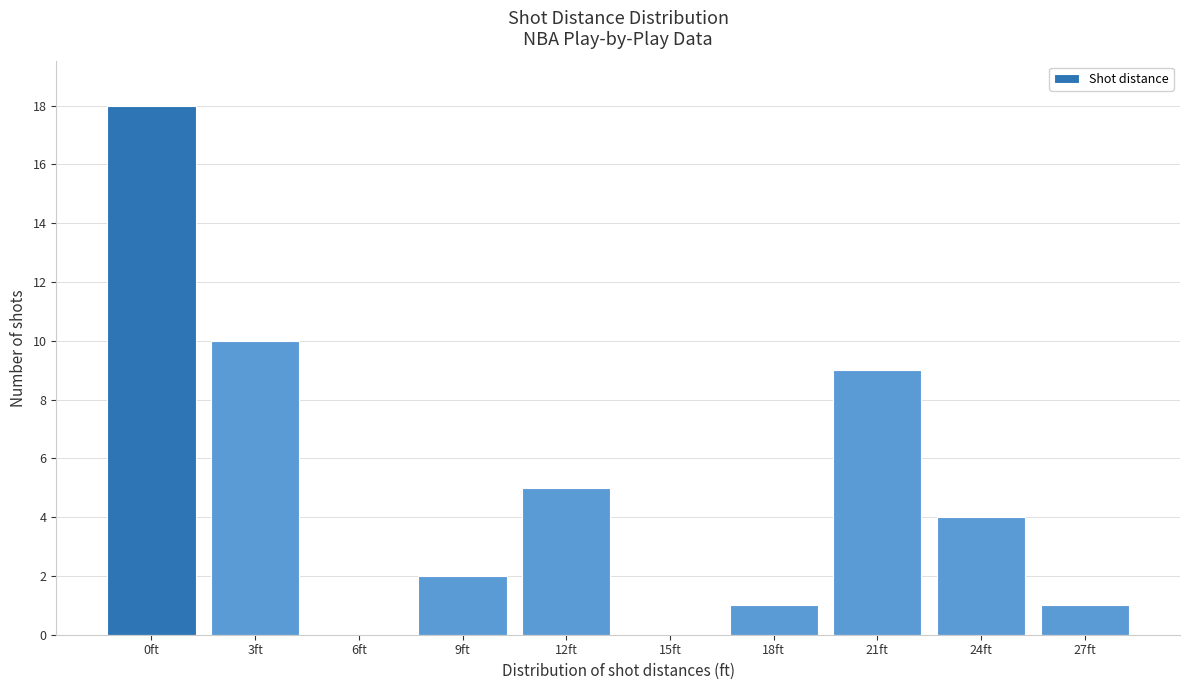

Reading left to right, transcribe all the data shown in this chart.

0ft=18	3ft=10	6ft=0	9ft=2	12ft=5	15ft=0	18ft=1	21ft=9	24ft=4	27ft=1